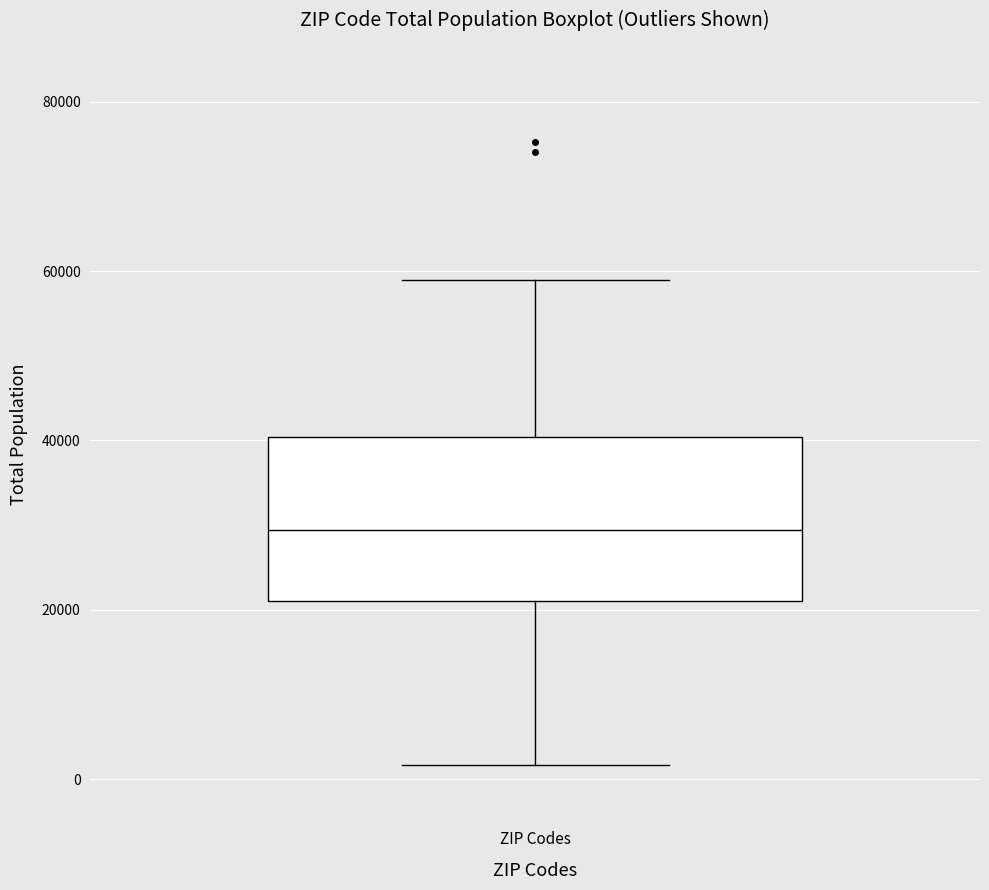

Transcribe this box plot: give where the median line is, the range the box spans, and where the two whiskers end, as read against the y-axis. The values are not printed on the chart, so give them approximately, as read against the axis.

median 30000, box 20000 to 40000, whiskers 2000 to 58000